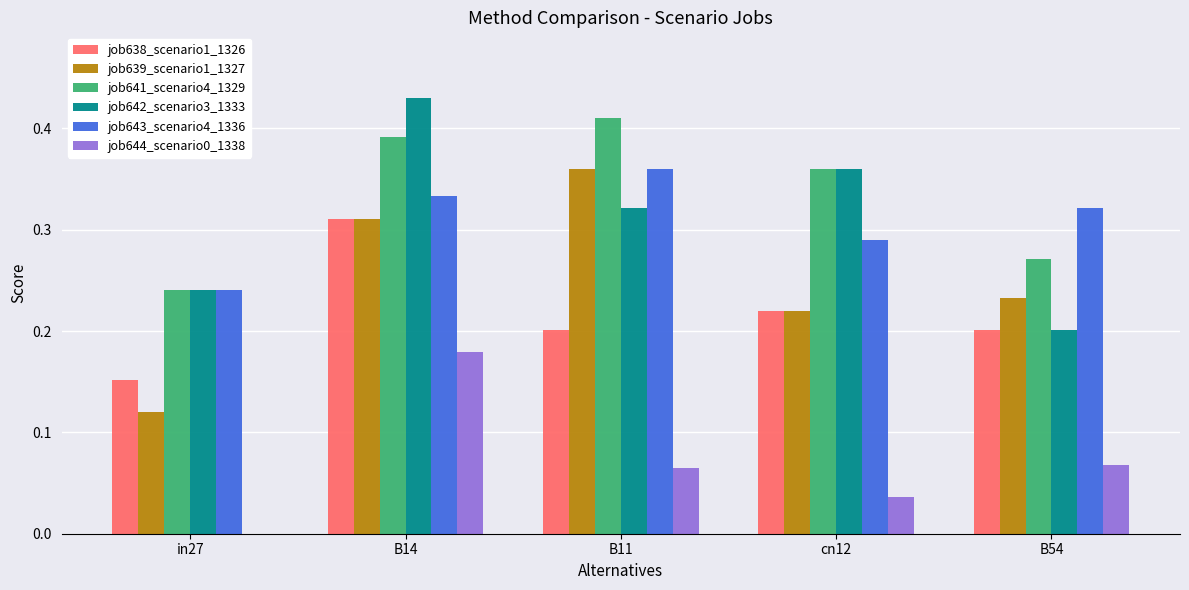

What is the total value across all series at B11?

1.7